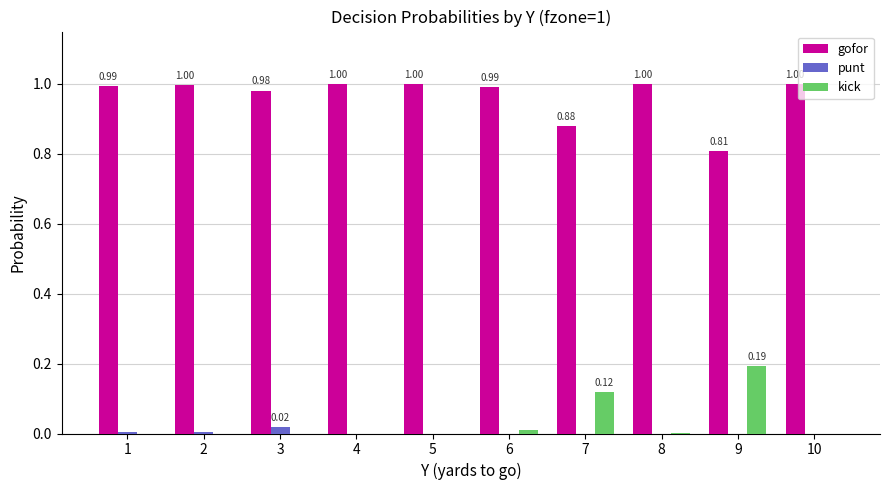

Which series has the largest total across all categories?

gofor